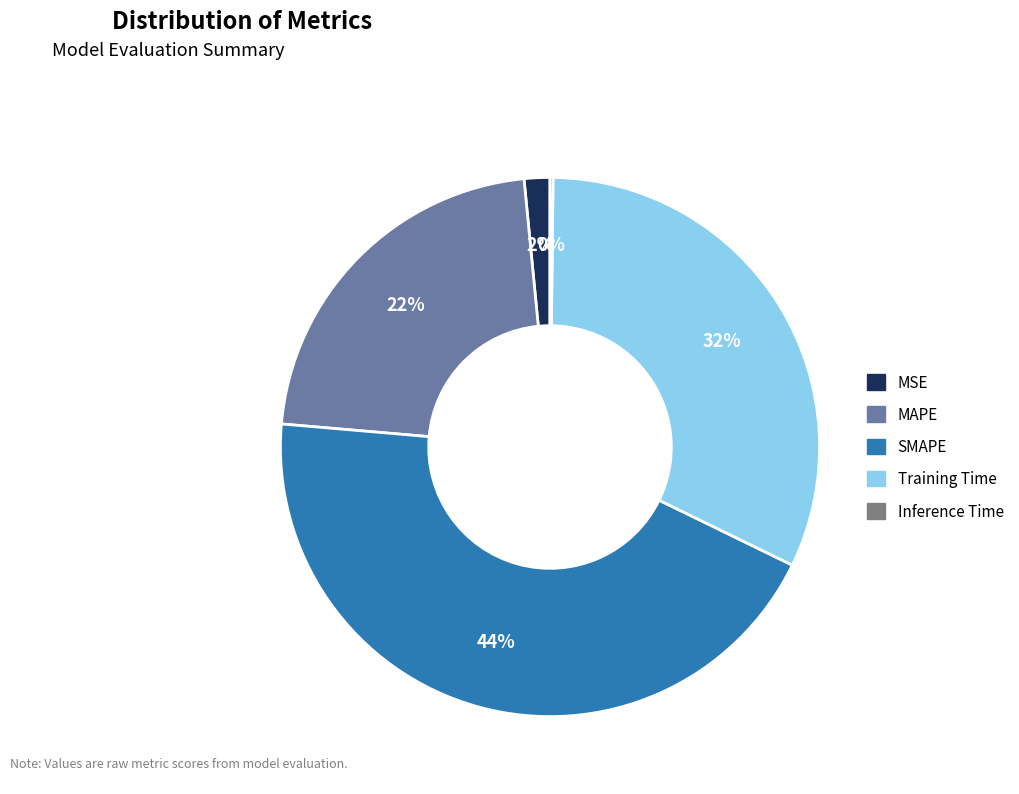

The Training Time slice represents 32% of the pie. True or false?

True